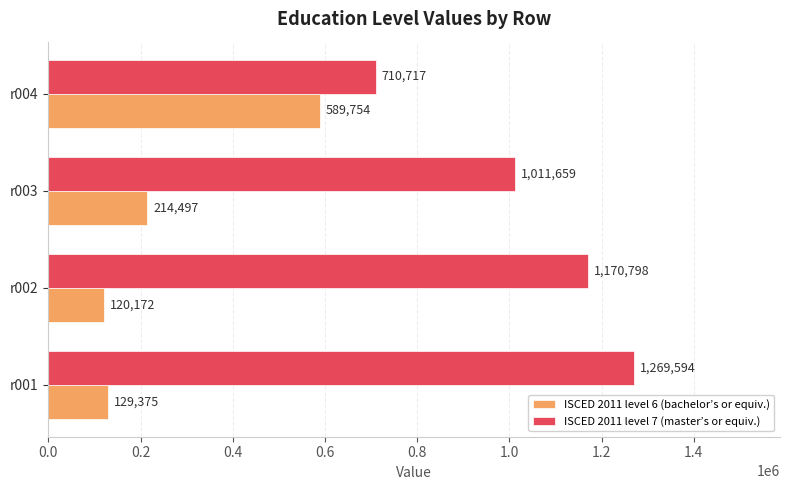

At which label is ISCED 2011 level 7 (master’s or equiv.) closest to 990155?

r003